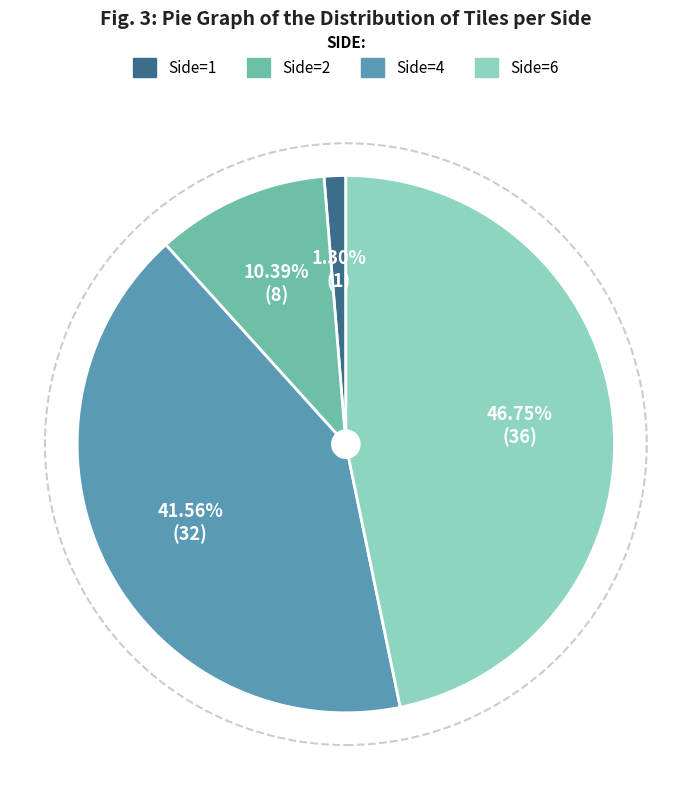

Is there a majority slice in this chart?

No